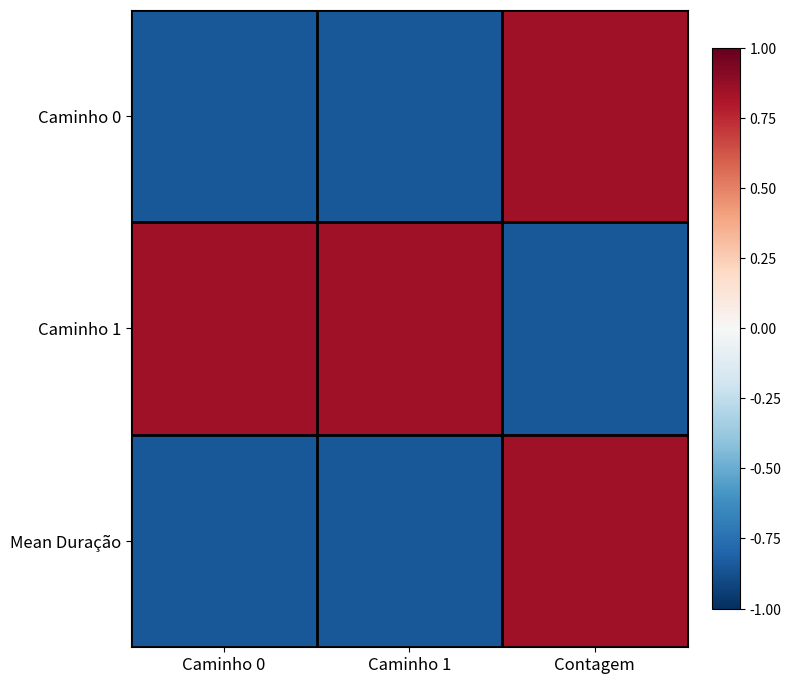

At Caminho 0, list the series in order from smallest to largest.

Caminho 0, Mean Duração, Caminho 1